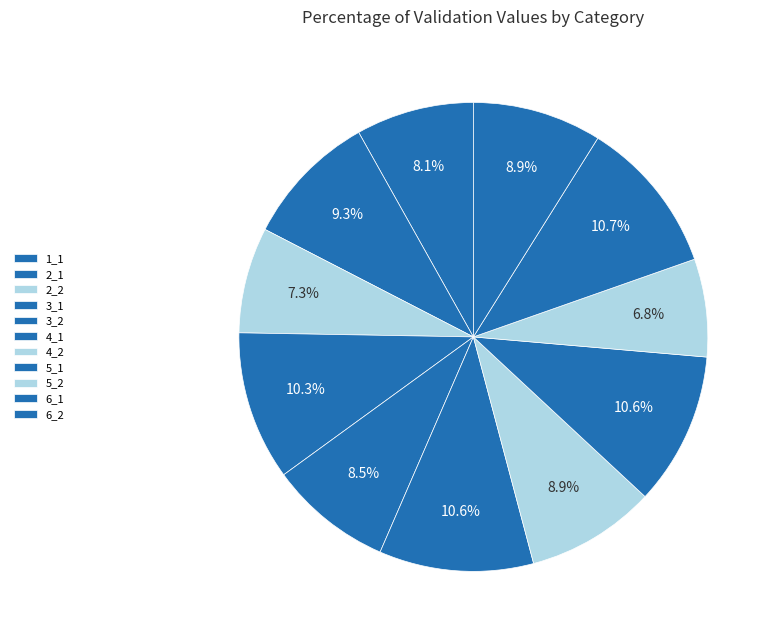

Which slice is the largest?

6_1